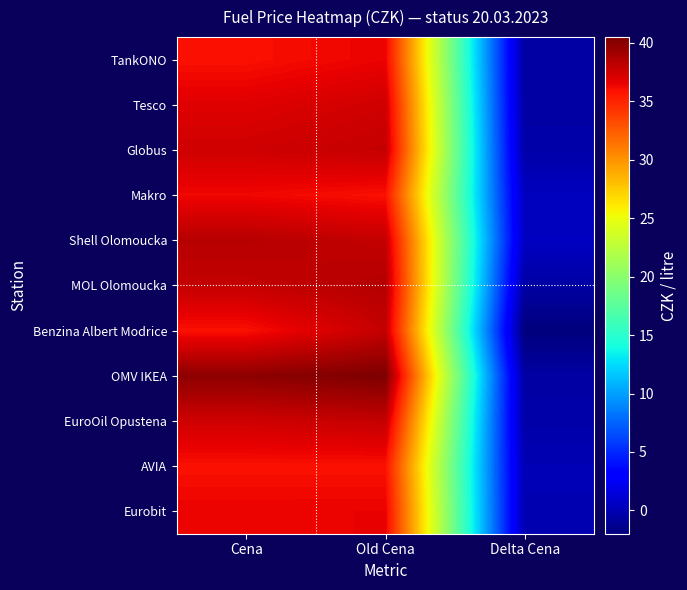

Reading left to right, what are all the values shown in this chart?

TankONO: Cena=35.9	Old Cena=36.5	Delta Cena=-0.6
Tesco: Cena=36.9	Old Cena=37.5	Delta Cena=-0.6
Globus: Cena=37.5	Old Cena=37.9	Delta Cena=-0.4
Makro: Cena=36.3	Old Cena=35.9	Delta Cena=0.4
Shell Olomoucka: Cena=38.4	Old Cena=37.9	Delta Cena=0.5
MOL Olomoucka: Cena=37.9	Old Cena=38.5	Delta Cena=-0.6
Benzina Albert Modrice: Cena=35.9	Old Cena=37.9	Delta Cena=-2.0
OMV IKEA: Cena=39.9	Old Cena=40.5	Delta Cena=-0.6
EuroOil Opustena: Cena=37.5	Old Cena=37.9	Delta Cena=-0.4
AVIA: Cena=35.9	Old Cena=35.9	Delta Cena=0.0
Eurobit: Cena=36.5	Old Cena=36.5	Delta Cena=-0.0